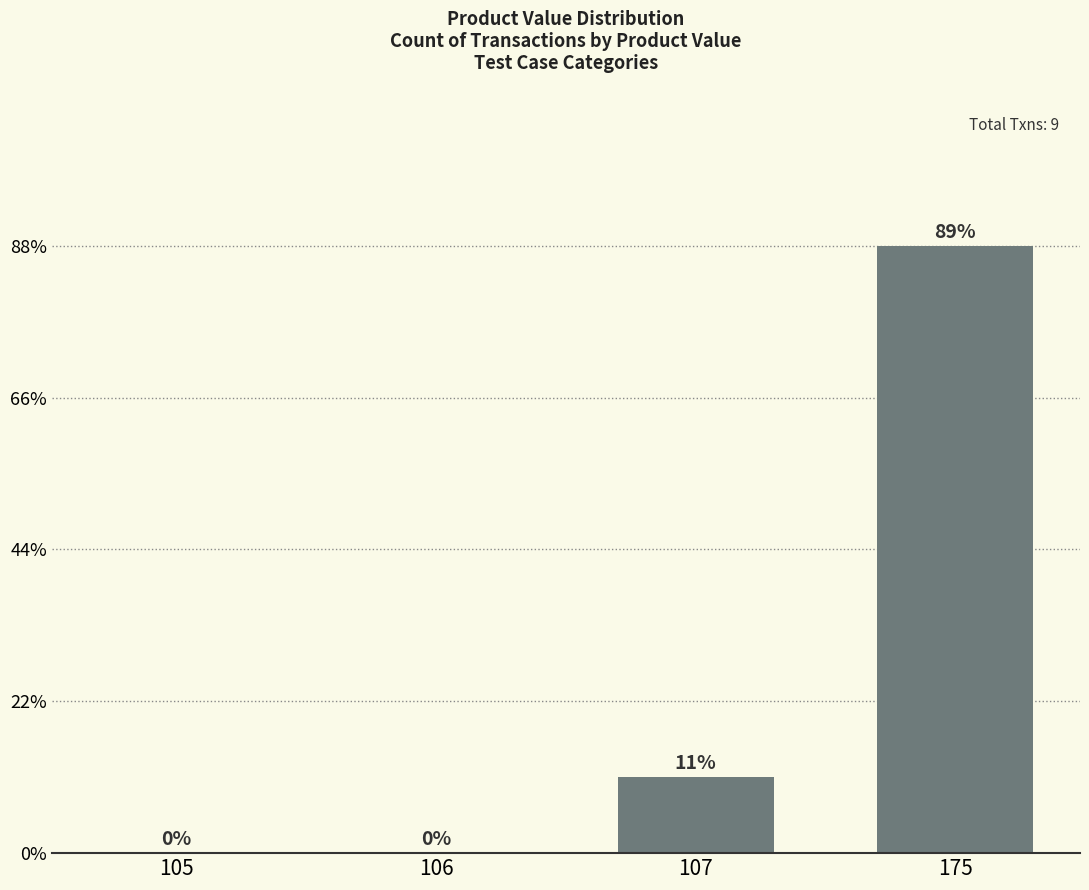

What is the value of the 3rd bar from the left?

1